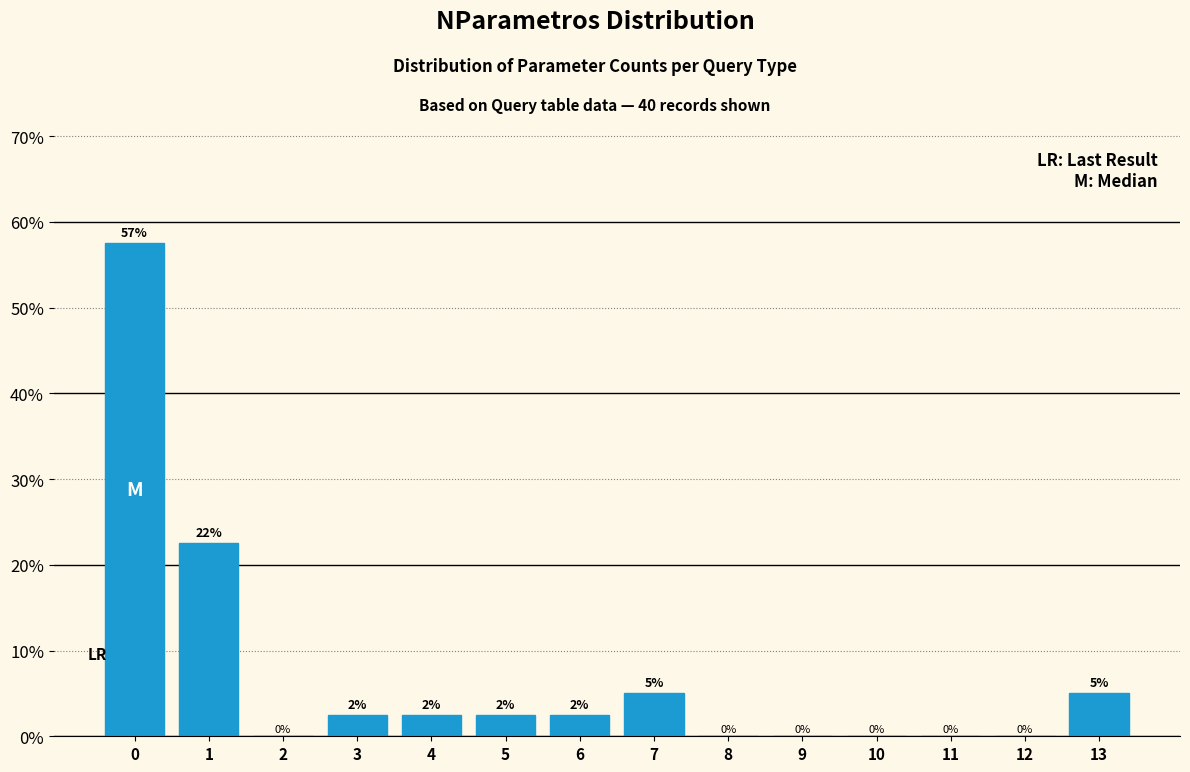

The chart shows a value of 22.5 at 1. True or false?

True